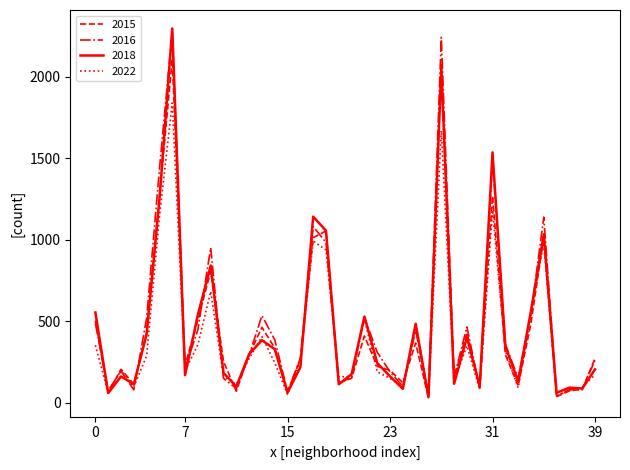

What is the maximum value for 2018?

2297